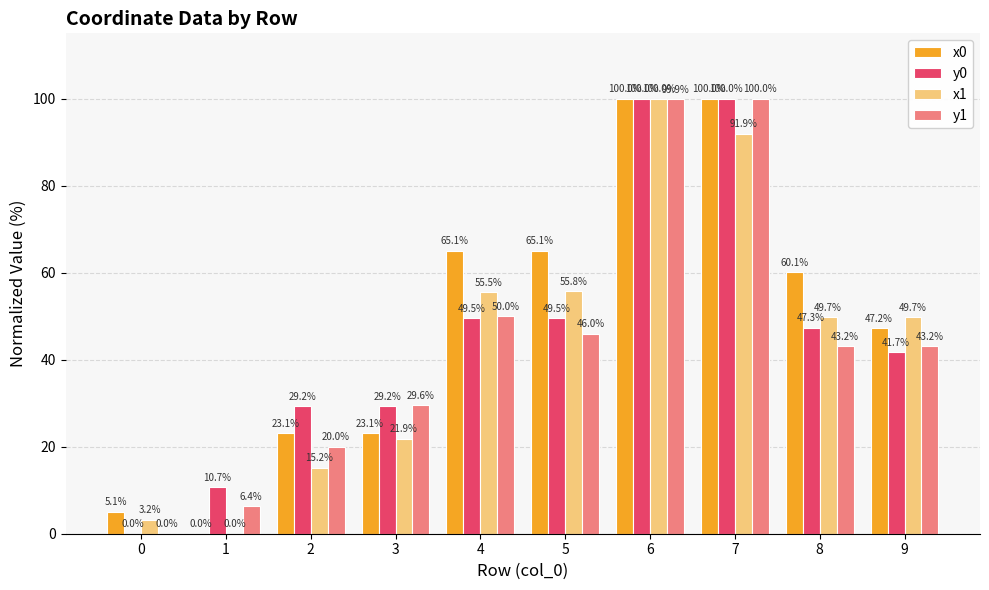

The y1 series shows 0.0 at 0. True or false?

True